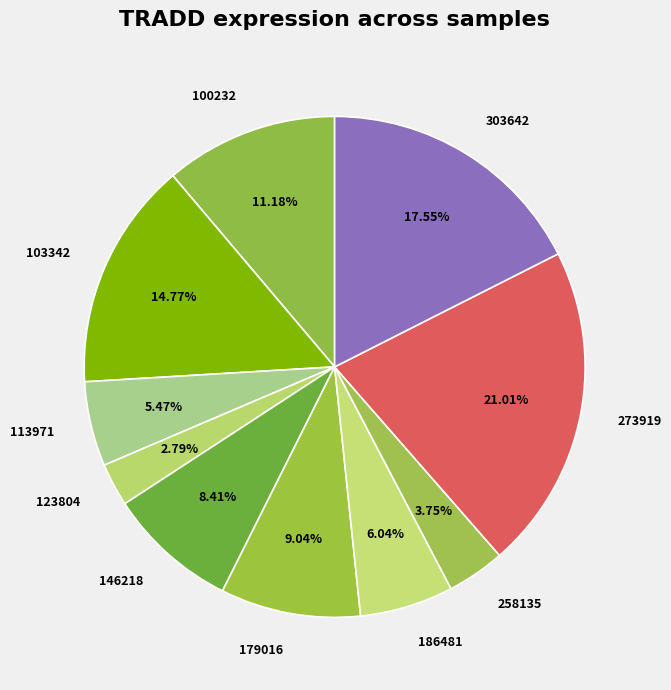

What percentage is NOT represented by 186481?

94.0%